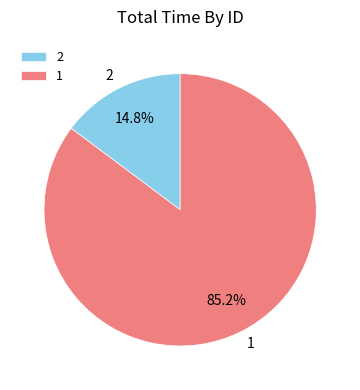

Does any single category account for the majority?

Yes